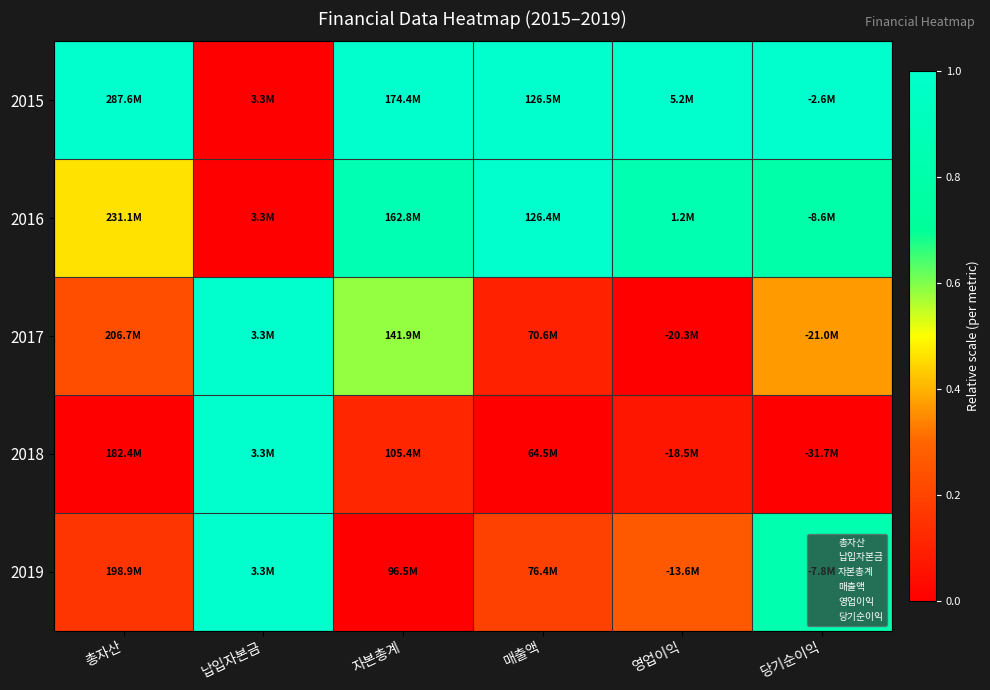

At how many categories does at least one series exceed 0?

6